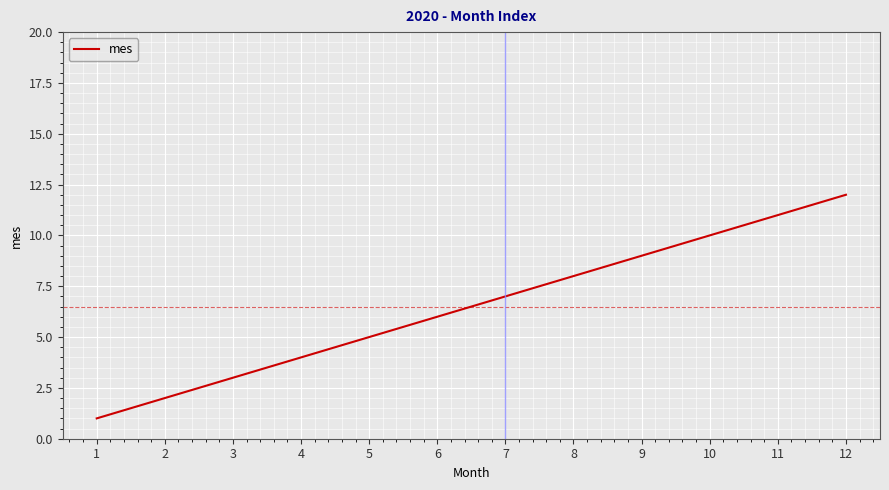

List the labels in order of value, largest first.

12, 11, 10, 9, 8, 7, 6, 5, 4, 3, 2, 1